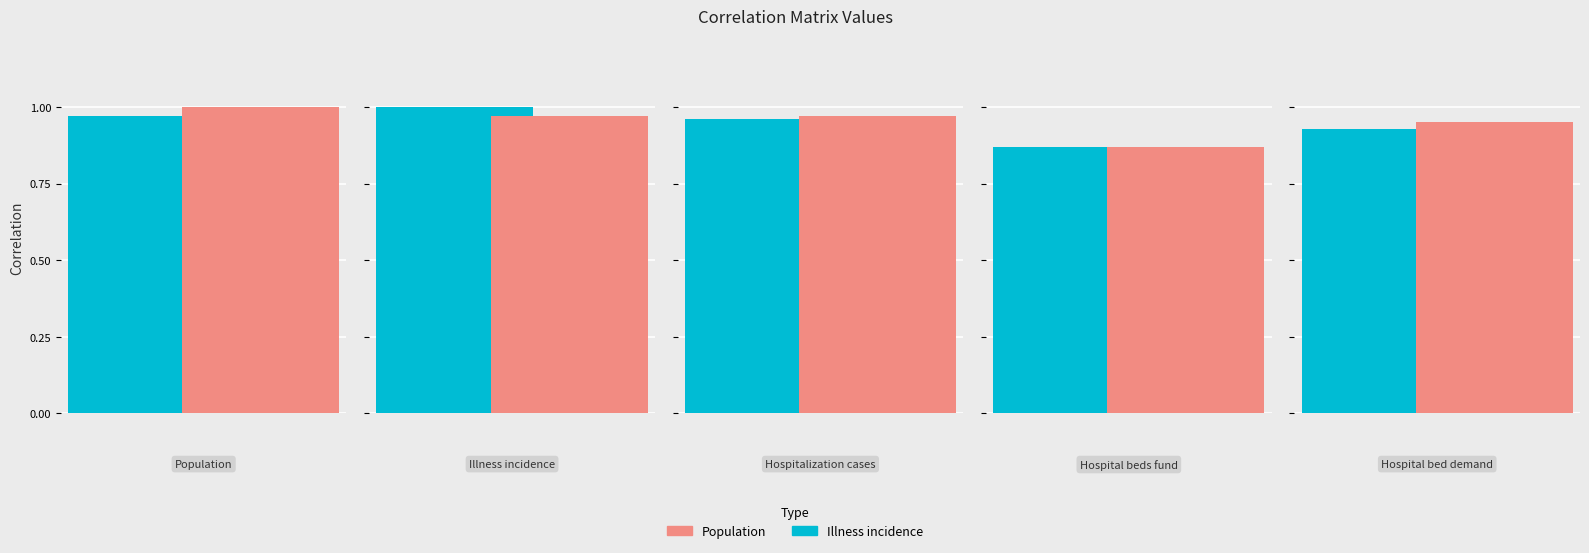

At which label is Hospital beds fund closest to 0?

Population